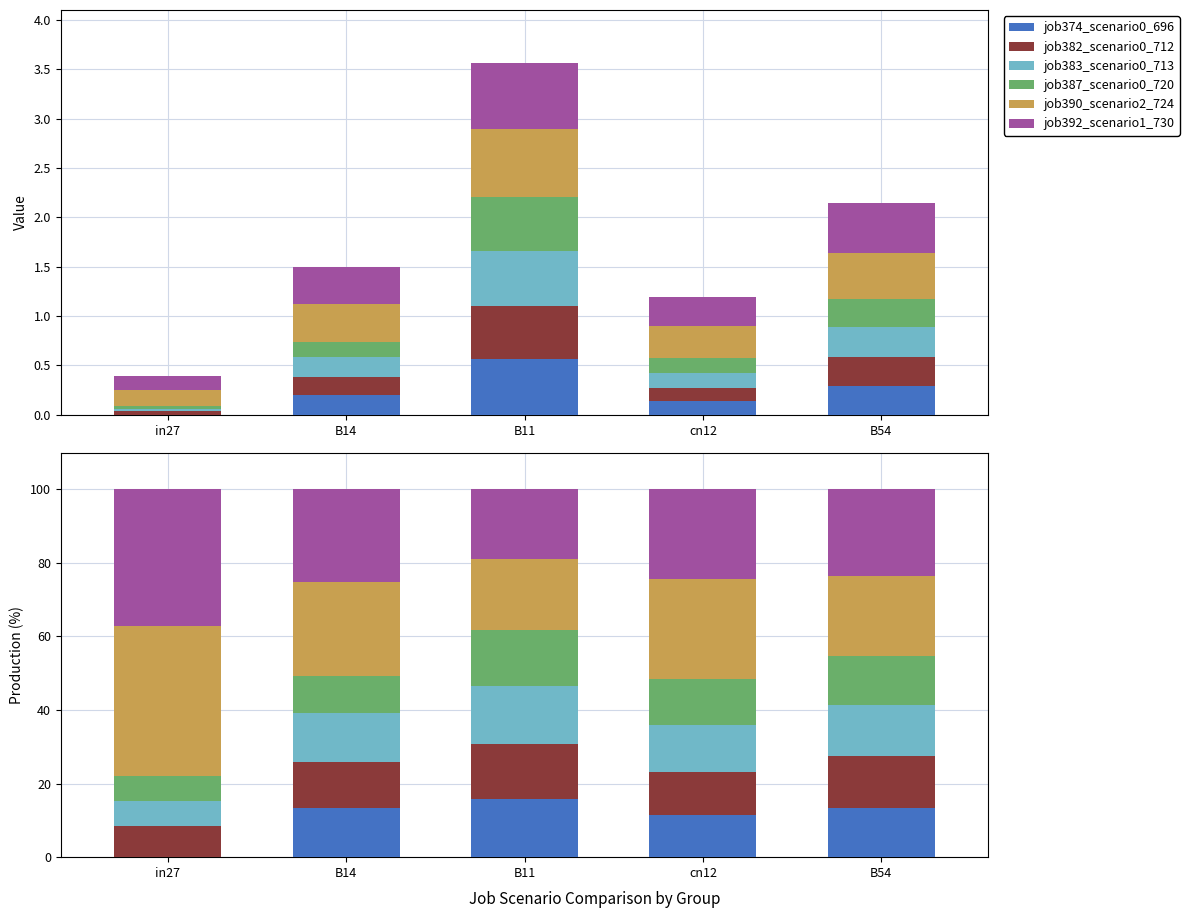

At how many categories does at least one series exceed 5?

5